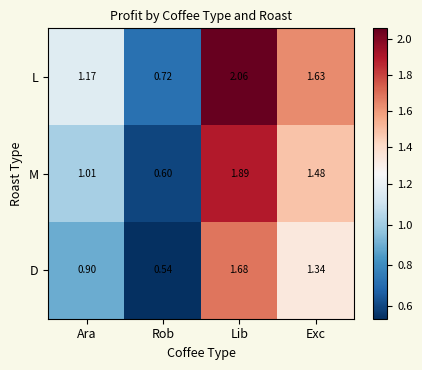

Which series has the widest spread of values?

L